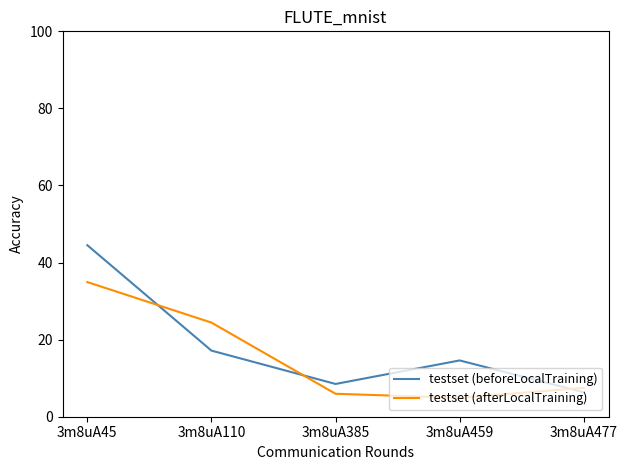

Does the chart have visible grid lines?

No